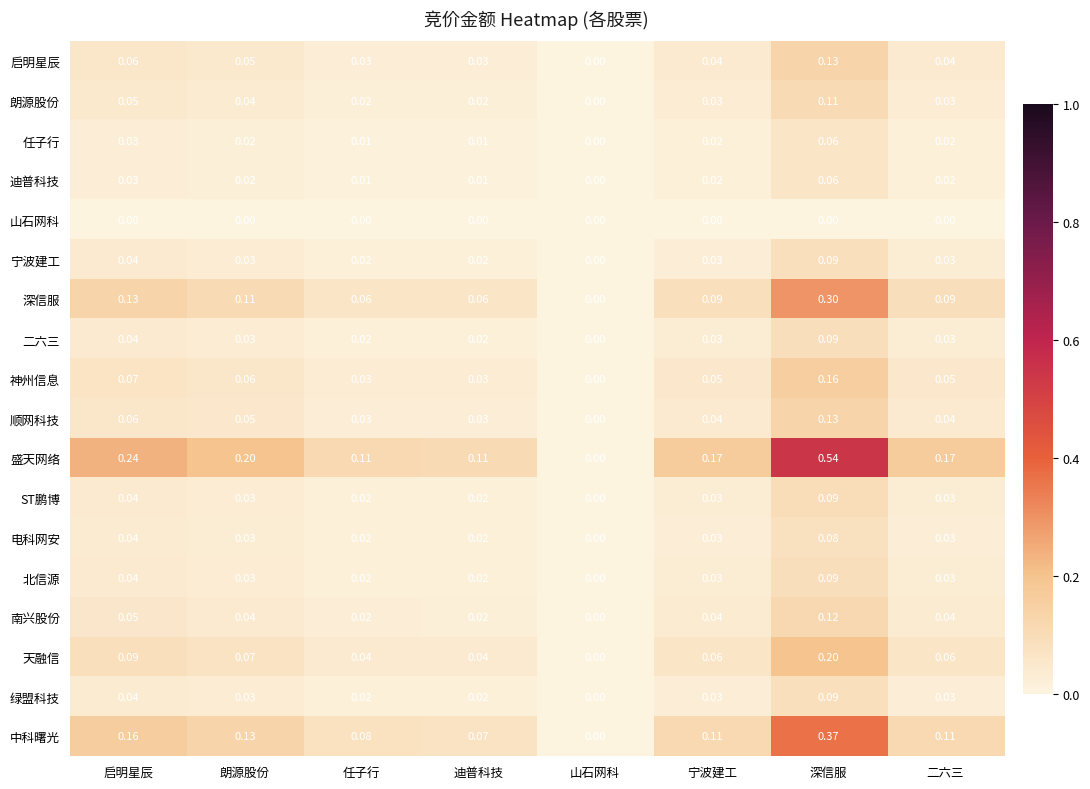

Count the number of categories in the chart.

8